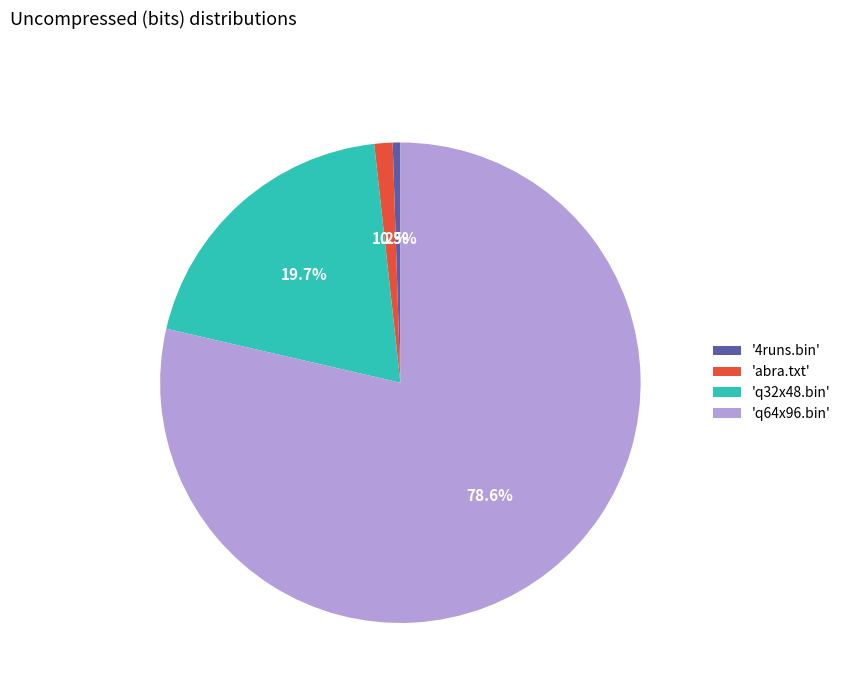

To the nearest percent, what is the average slice percentage?

25%